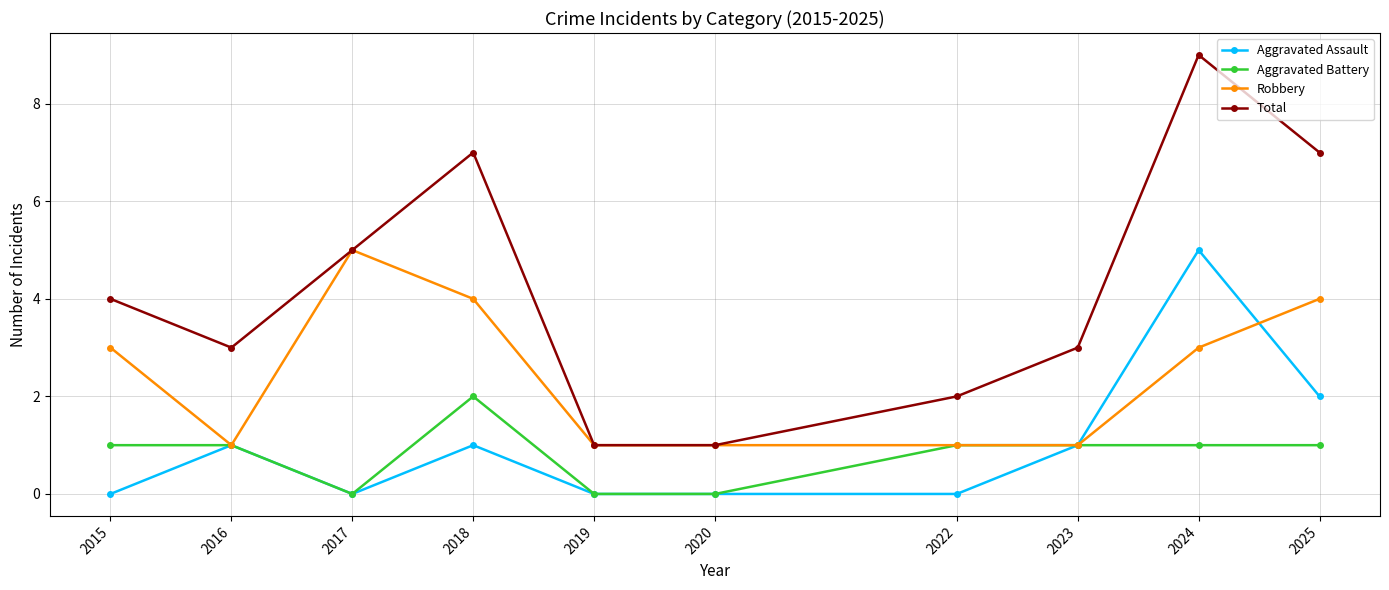

How many Total values are between 2 and 7?

7